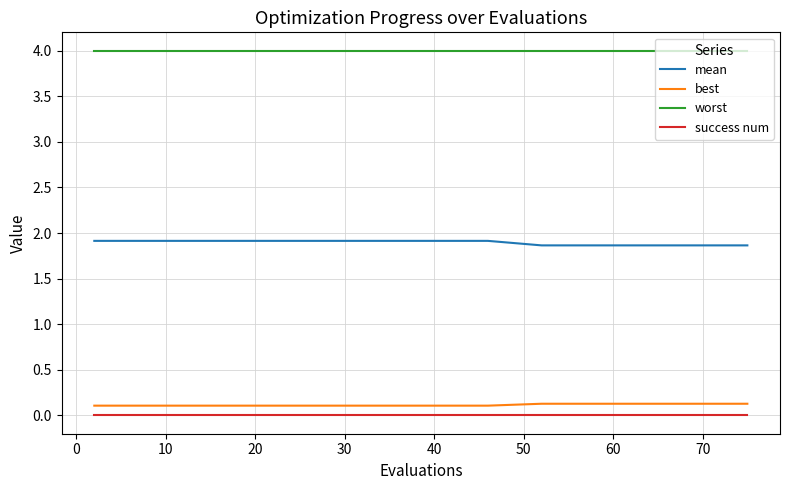

Which series has the largest total across all categories?

worst